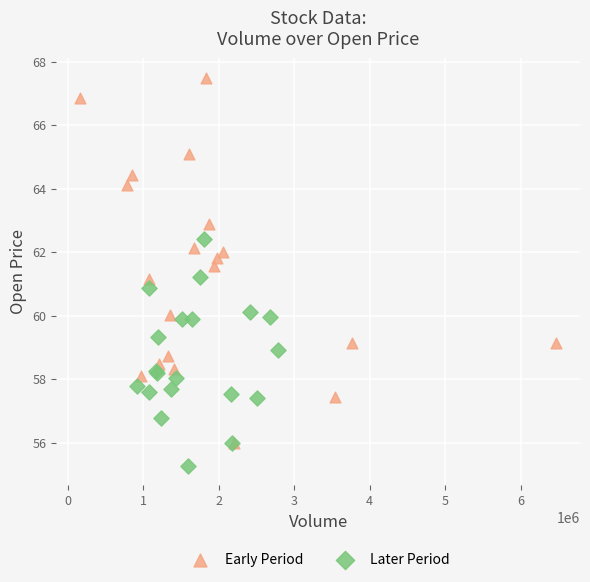

Which series reaches the minimum Y coordinate?

Later Period